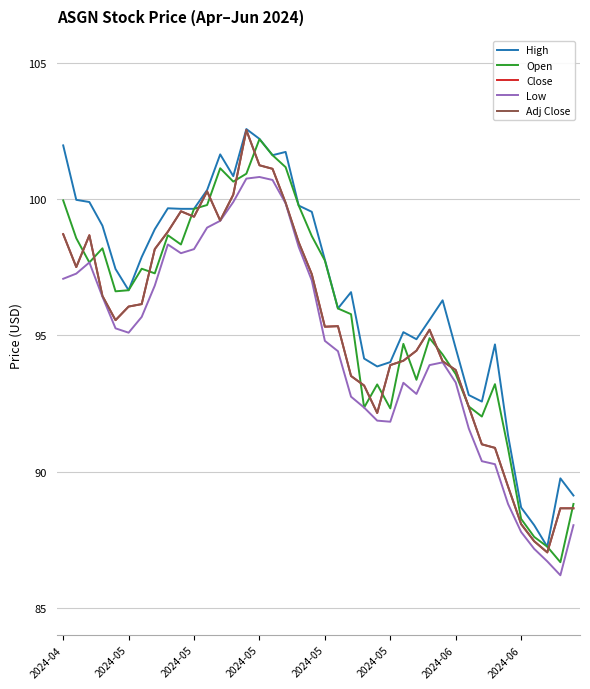

Does the chart display data point markers on the line(s)?

No